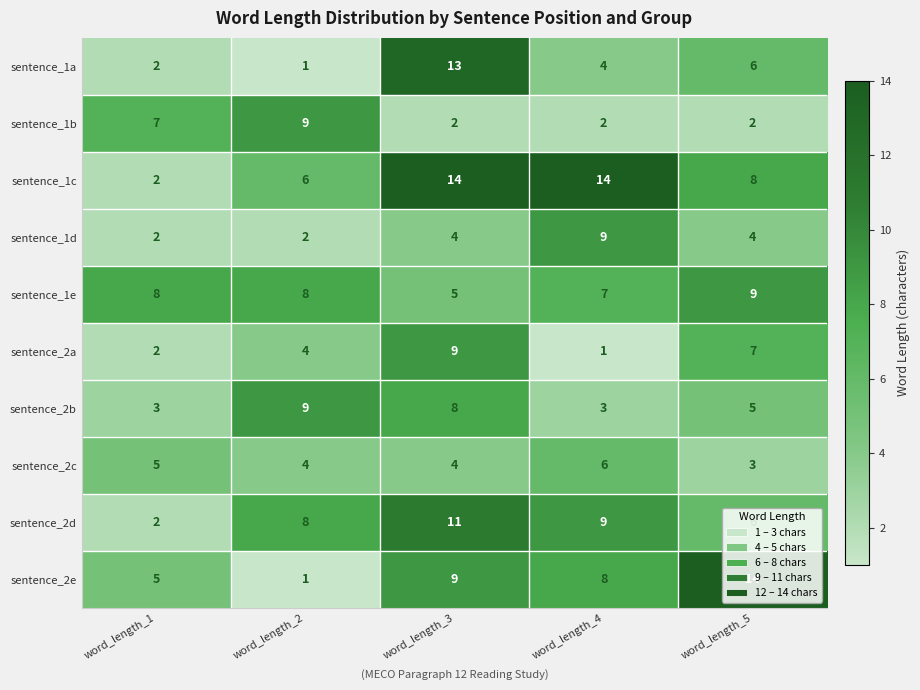

What is the sum of the sentence_1b values at word_length_2 and word_length_3?

11